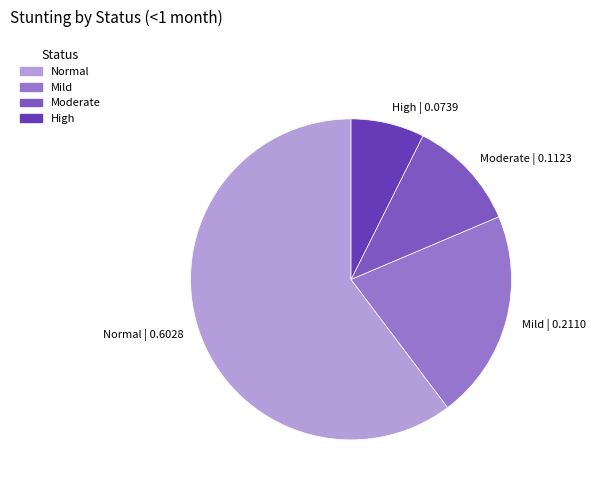

Which slice is the smallest?

High | 0.0739